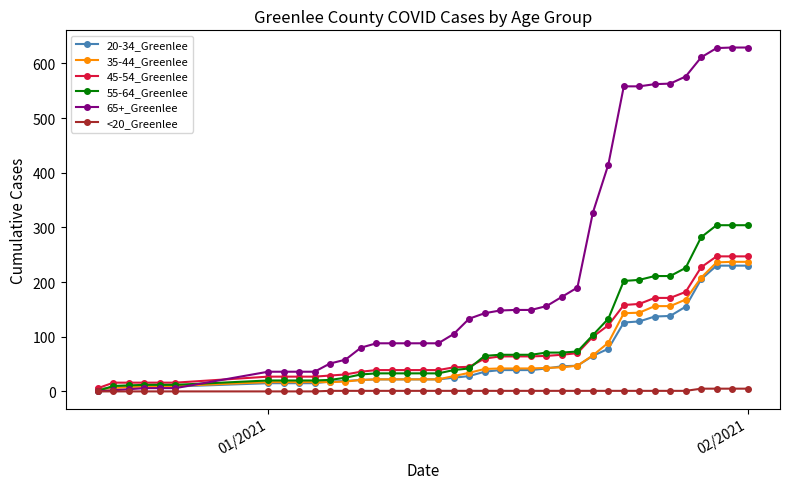

How many categories are shown in the chart?

38